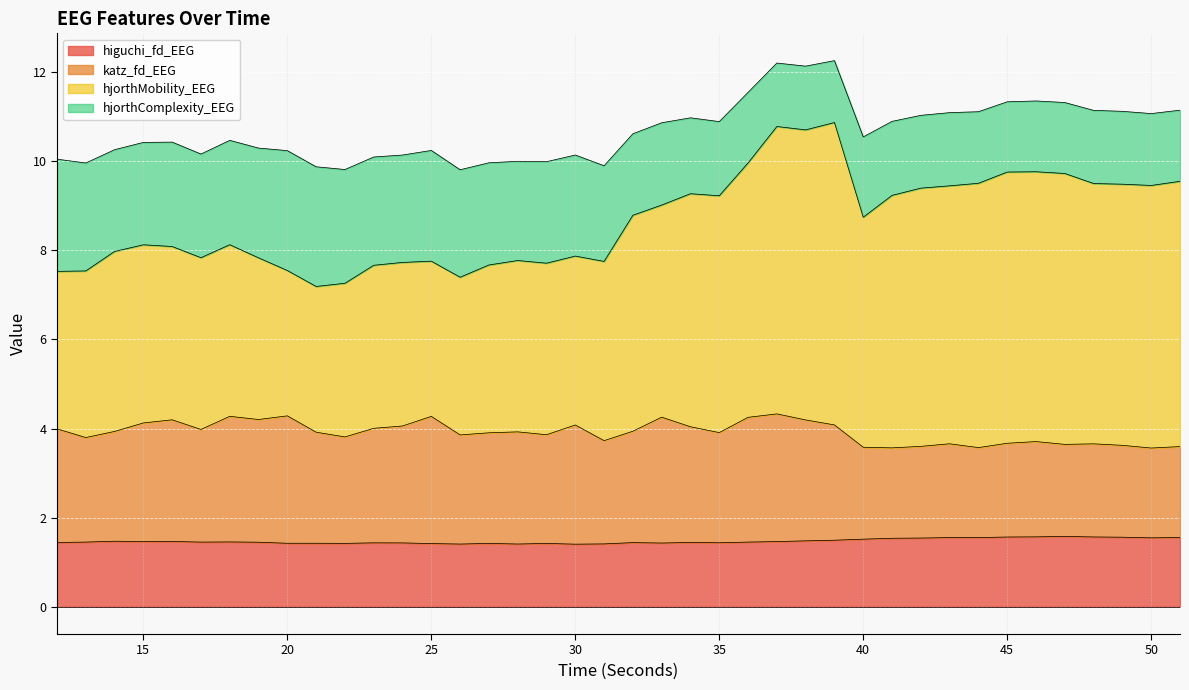

What is the lowest value of the higuchi_fd_EEG series?

1.4